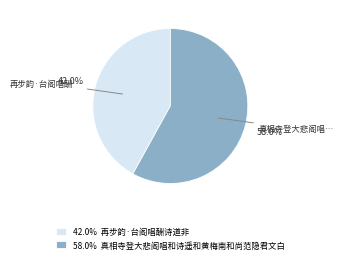

Is there a majority slice in this chart?

Yes